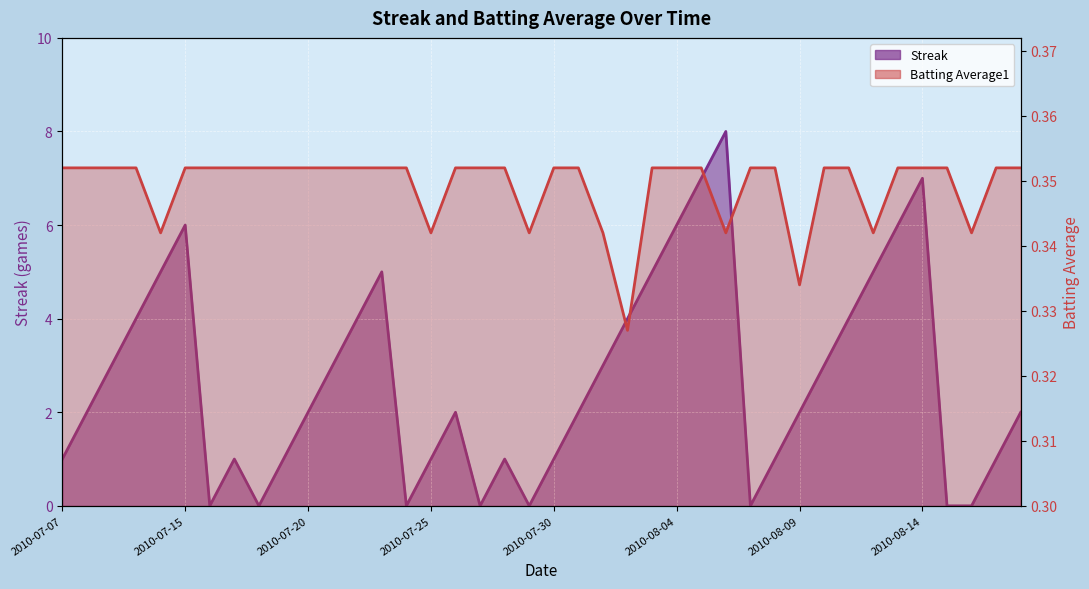

How many values in the Streak series are below 2?

16